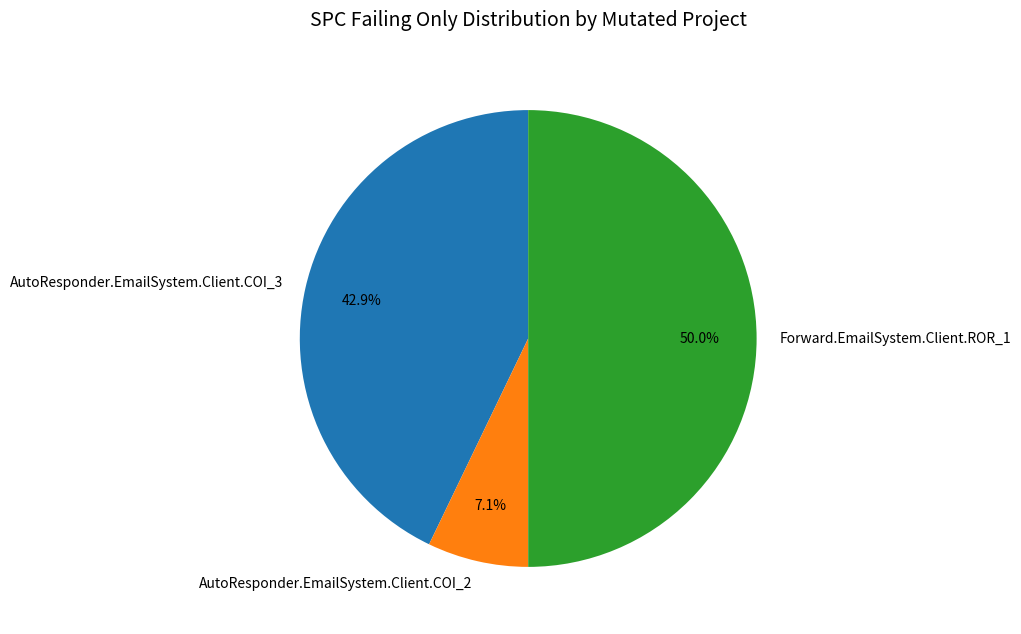

To the nearest percent, what portion does AutoResponder.EmailSystem.Client.COI_3 represent?

43%